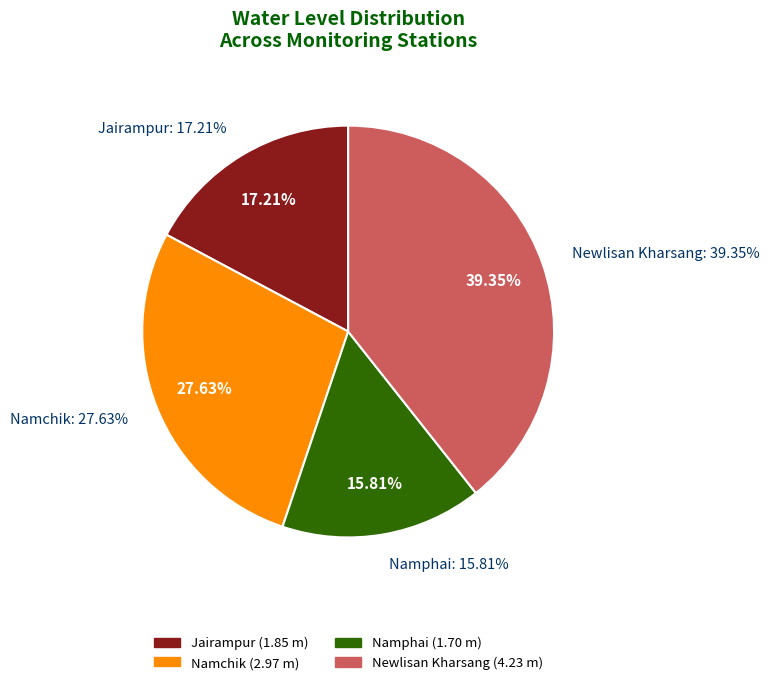

To the nearest percent, what percentage of the pie is Namphai?

16%